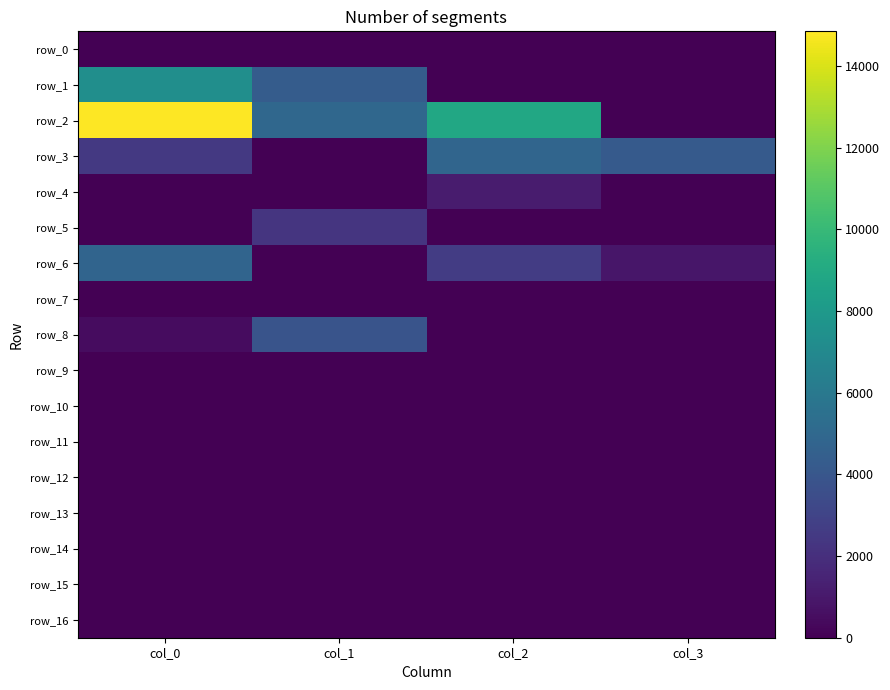

How many values in row_3 are above zero?

3